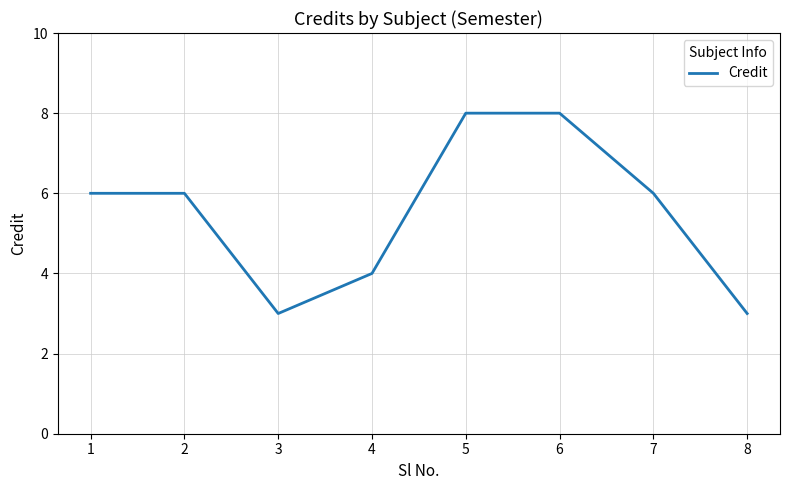

What is the sum of the values at 5 and 2?

14